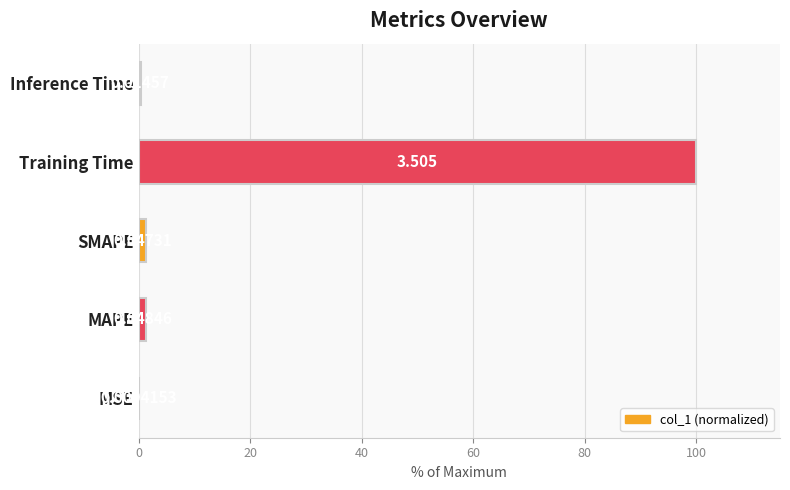

At which category does the chart reach its peak across all series?

Training Time